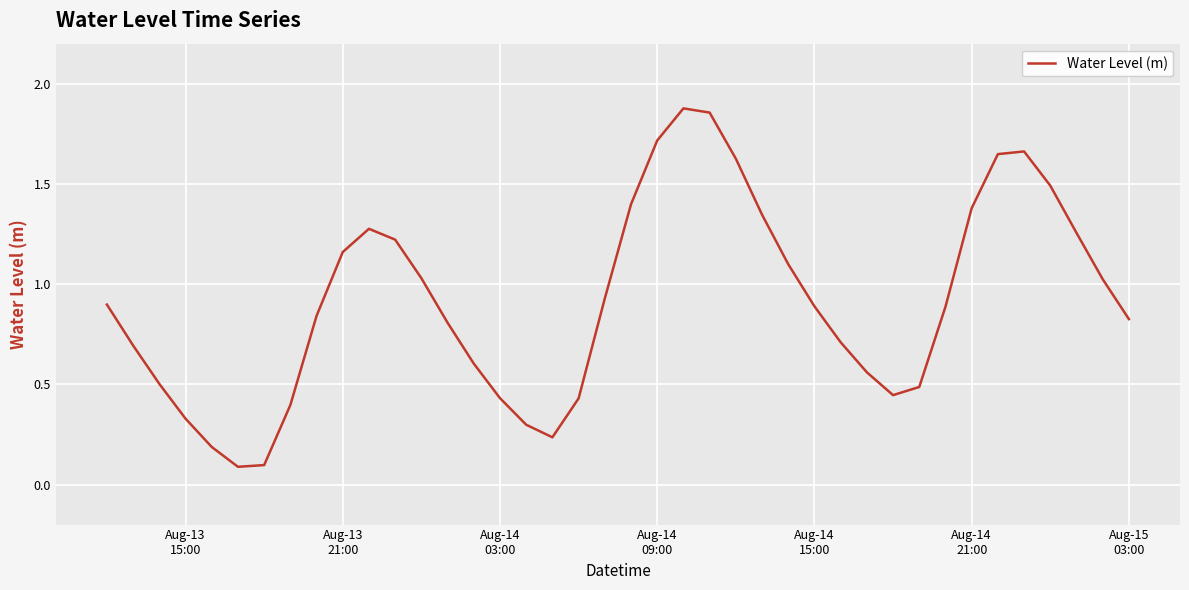

Does the chart have visible grid lines?

Yes